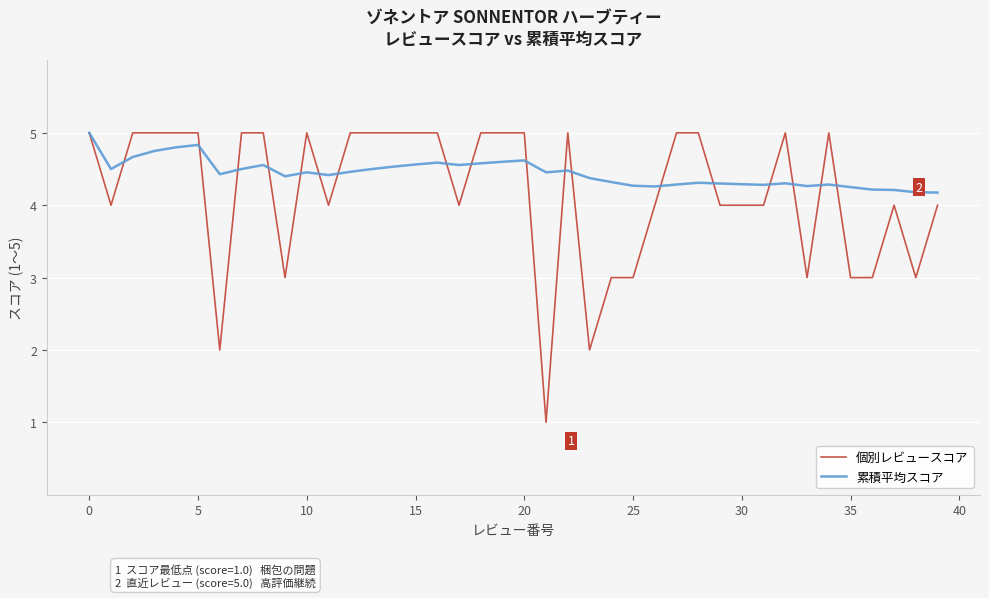

True or false: 個別レビュースコア has more than 2 interior local peaks.

True